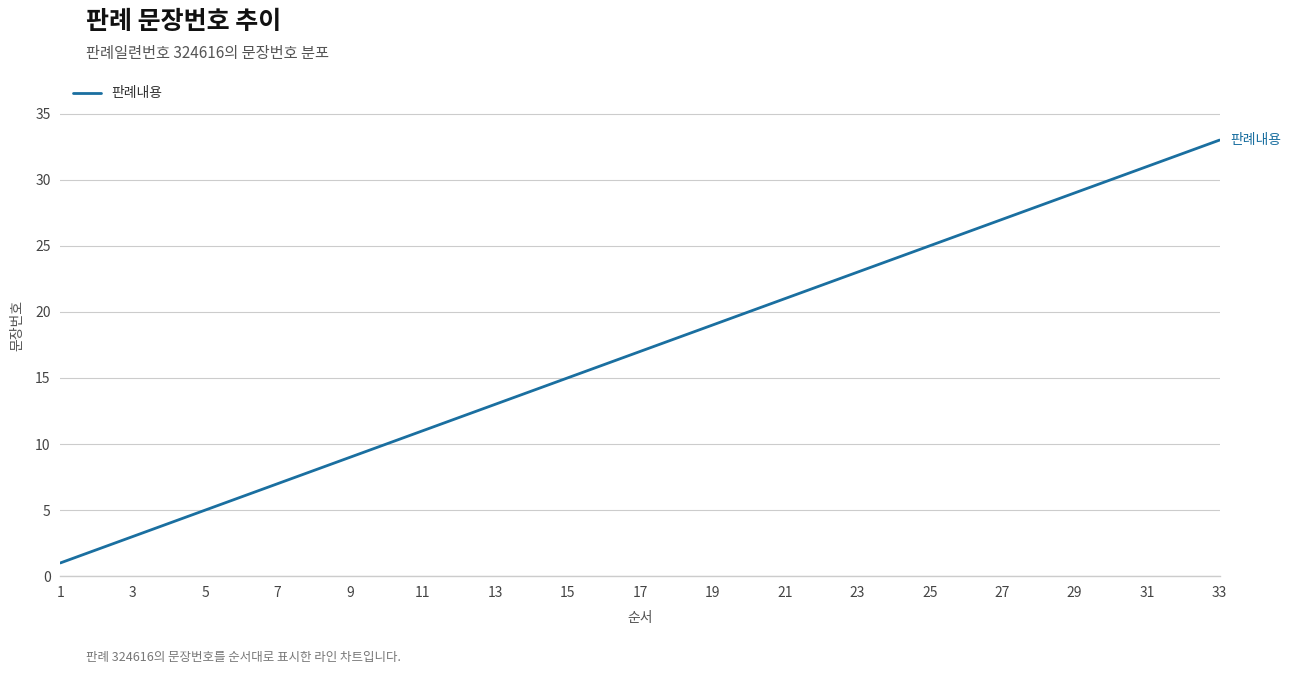

Reading right to left, list all the values displayed in this chart.

33	32	31	30	29	28	27	26	25	24	23	22	21	20	19	18	17	16	15	14	13	12	11	10	9	8	7	6	5	4	3	2	1